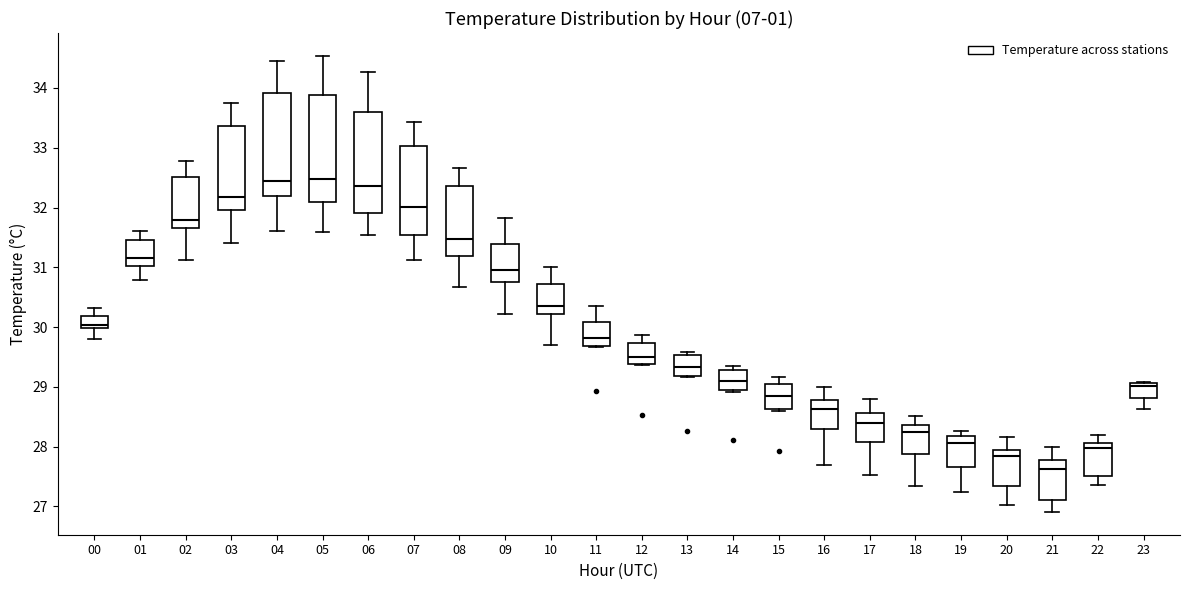

Which box's median line is the lowest?

21